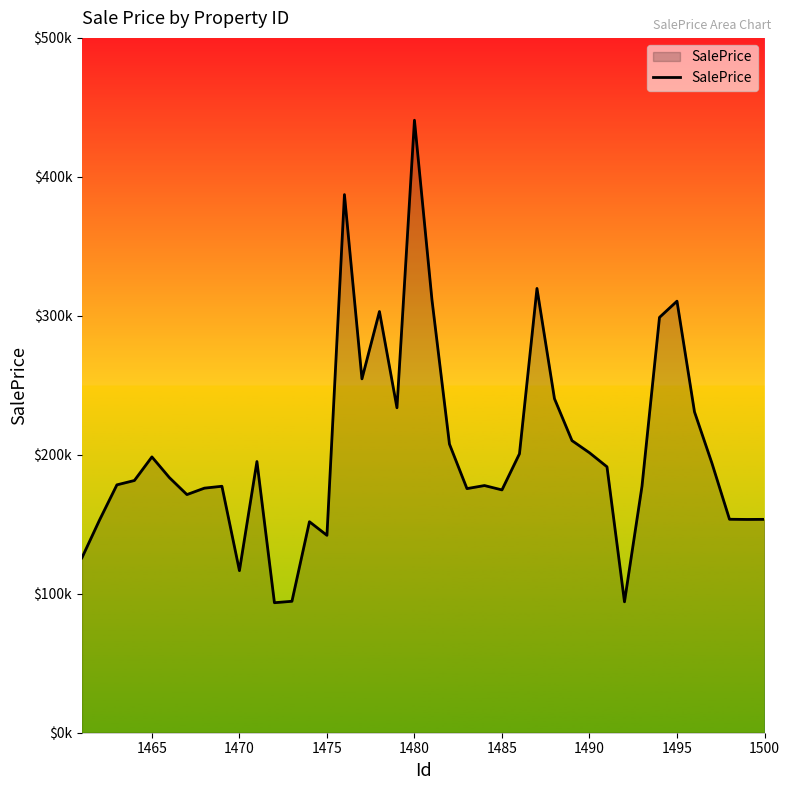

Does the chart have visible grid lines?

No